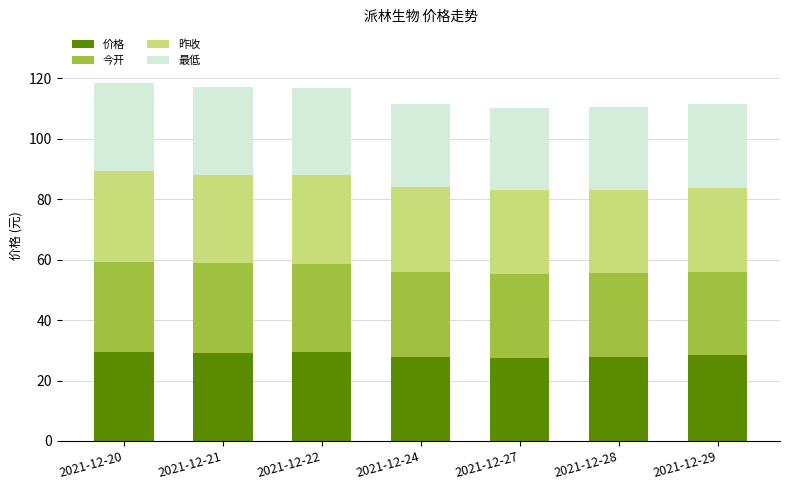

What is the total value across all series at 2021-12-22?

116.8